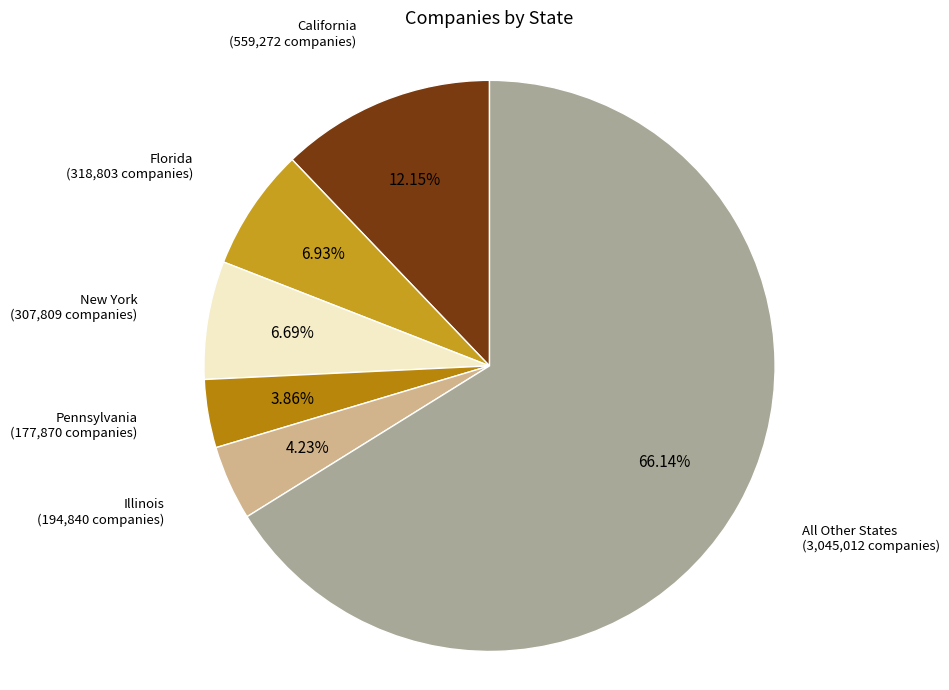

How many slices are in this pie chart?

6